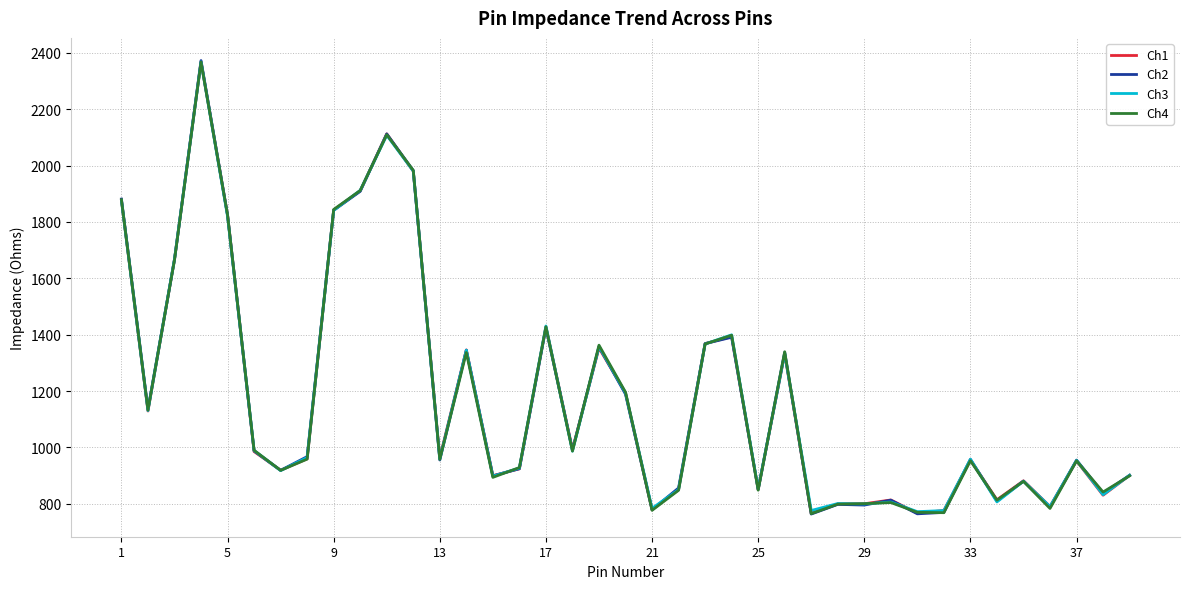

What is the smallest value displayed?

763.9